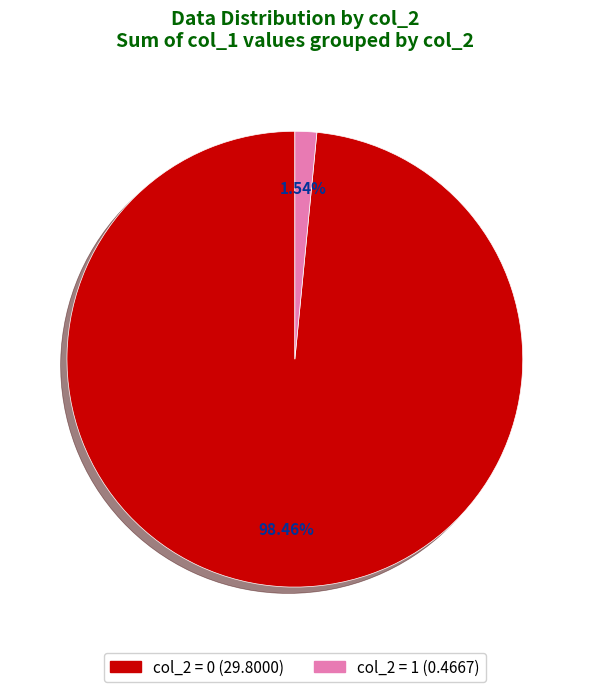

How many slices are in this pie chart?

2